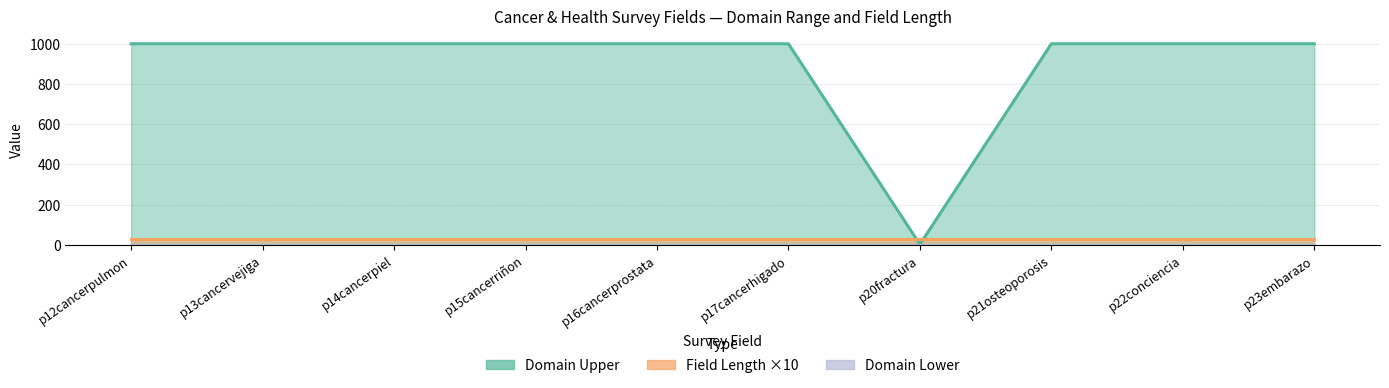

Which series changed the most between p12cancerpulmon and p21osteoporosis?

Field Length